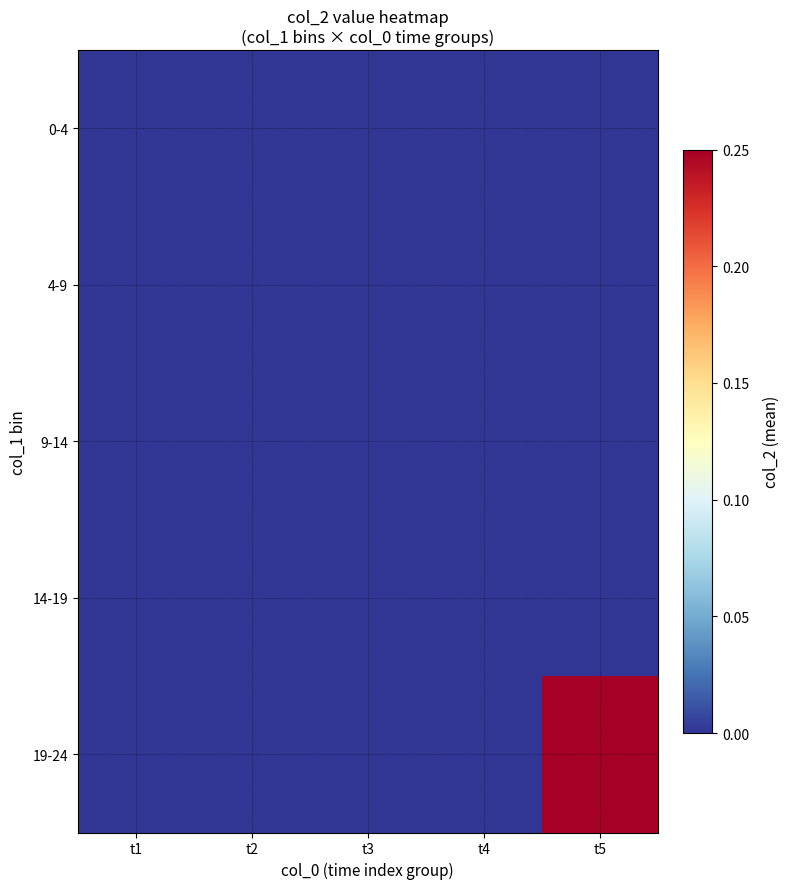

Which has a higher value, t5 or t2?

t5